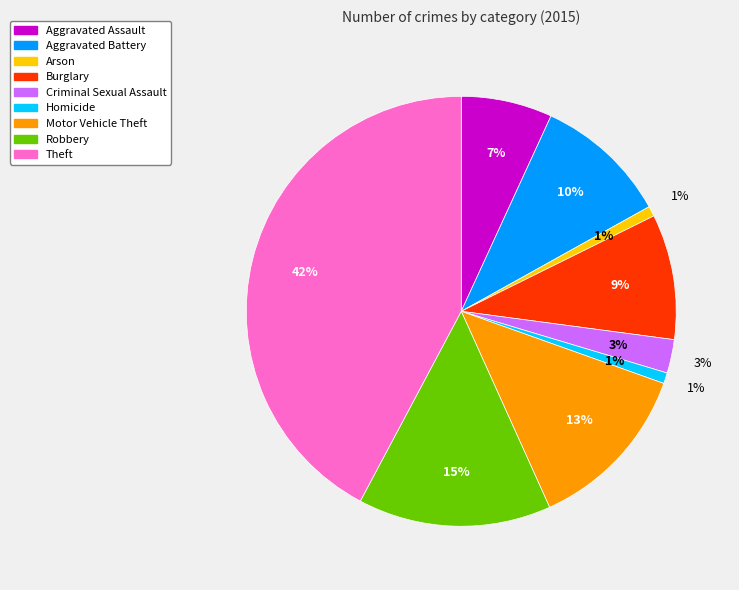

Between Motor Vehicle Theft and Aggravated Battery, which is larger?

Motor Vehicle Theft